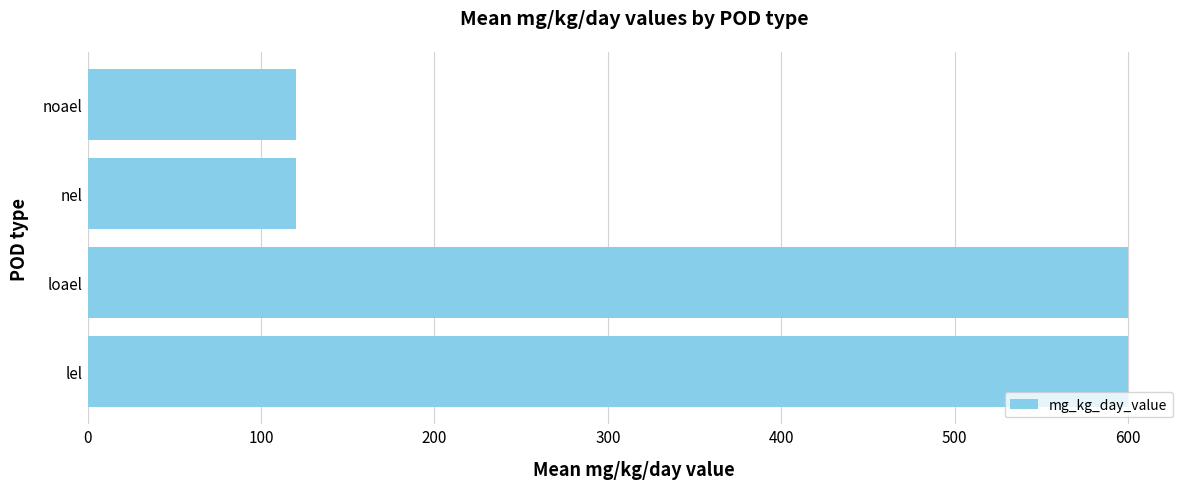

Reading bottom to top, list all the values displayed in this chart.

600	600	120	120